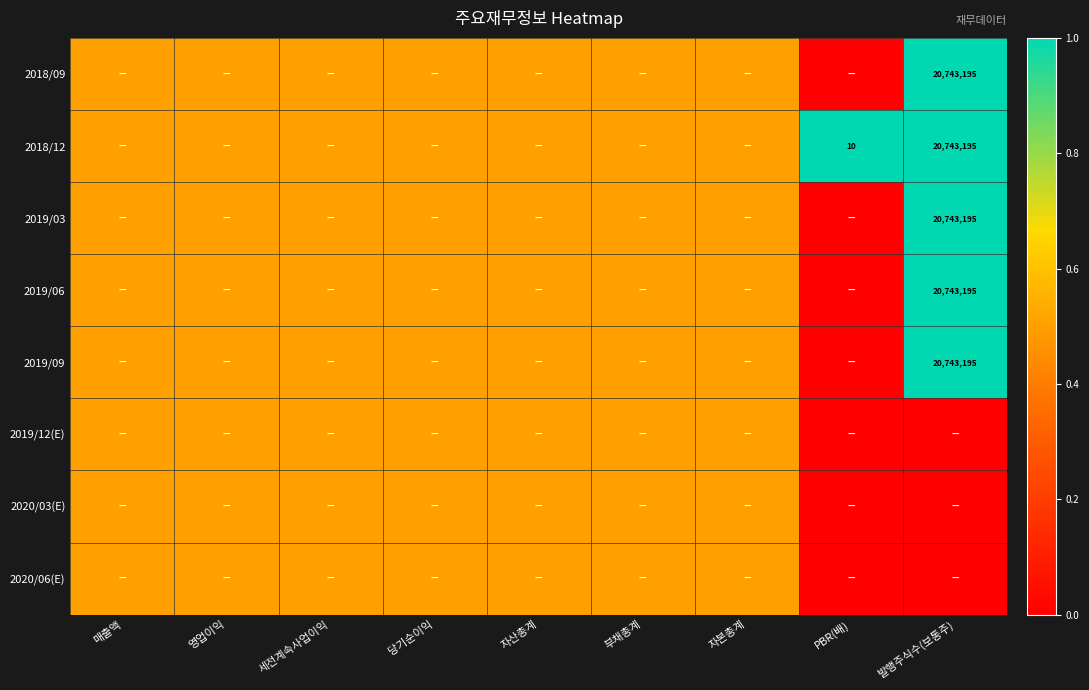

True or false: 2018/12 has a value of 0.5 at 자산총계.

True